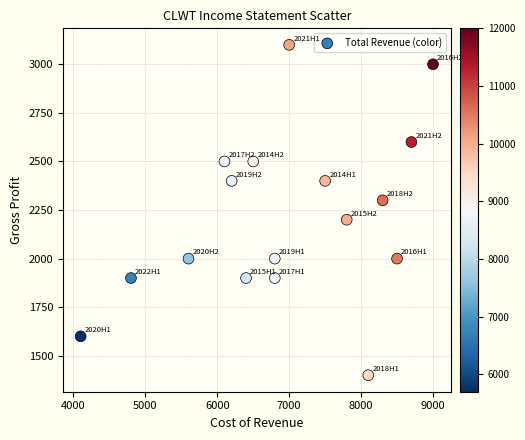

What is the range of X values (max minus min)?

4900